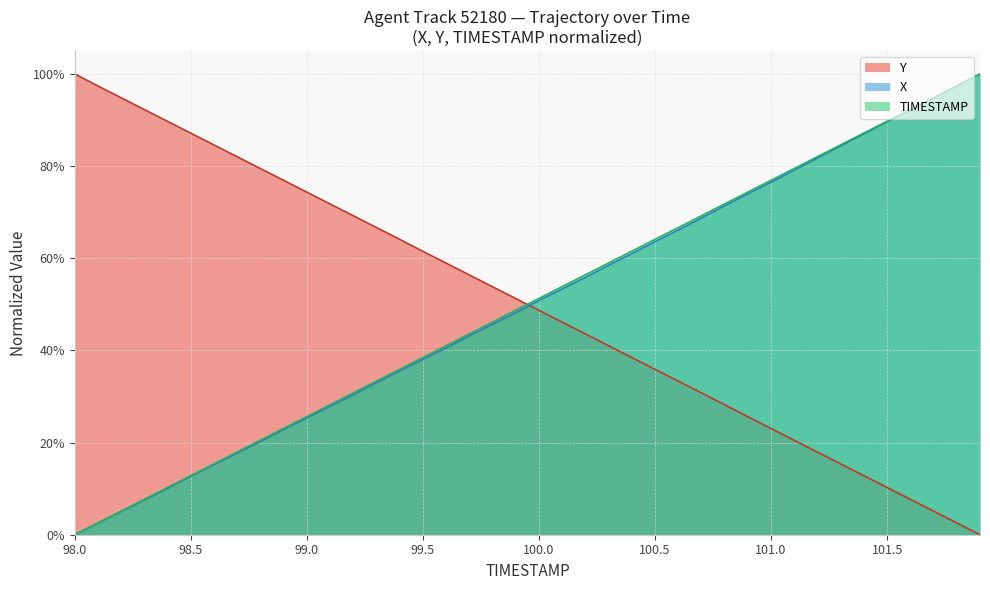

How many series are shown in this chart?

3